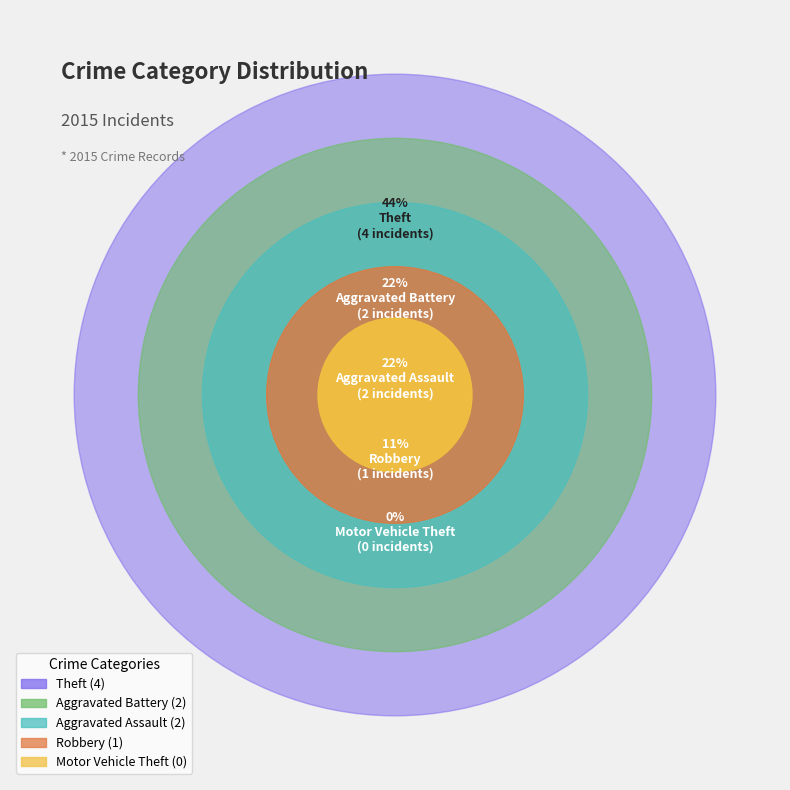

What is the largest slice in the pie chart?

Theft